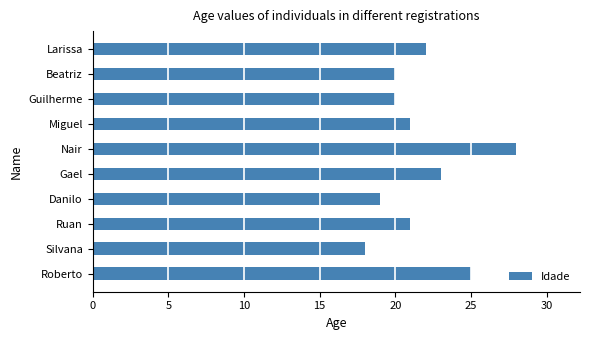

What is the greatest value displayed?

28